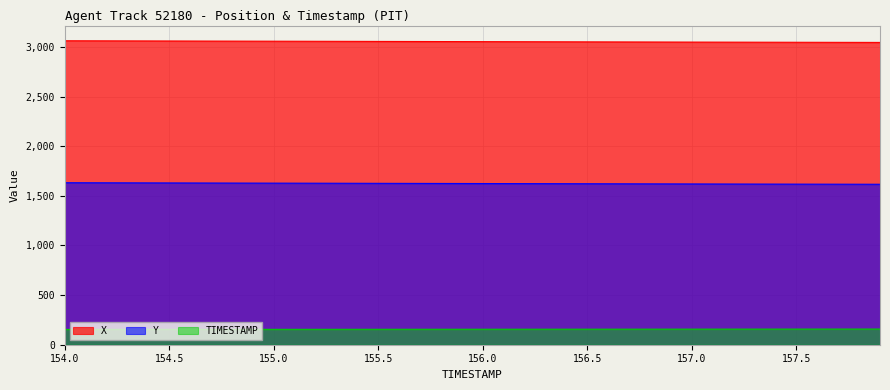

Which series has the widest spread of values?

X